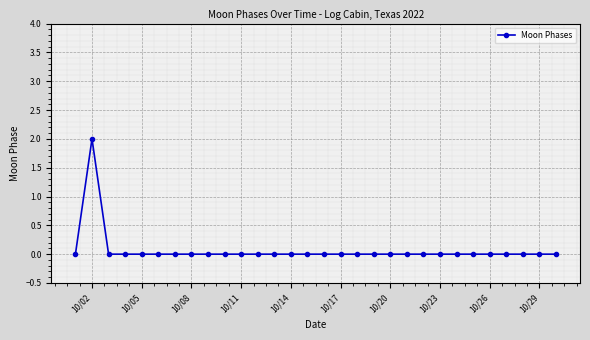

Reading left to right, what are all the values shown in this chart?

0	2	0	0	0	0	0	0	0	0	0	0	0	0	0	0	0	0	0	0	0	0	0	0	0	0	0	0	0	0